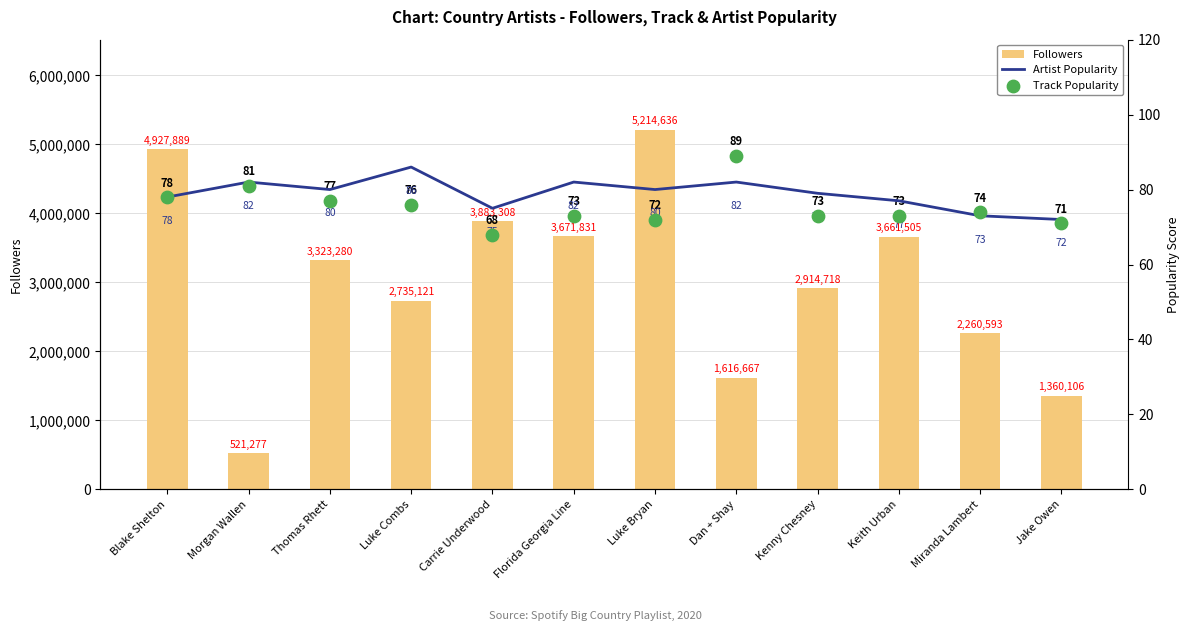

What is the total value across all series at Luke Combs?

2735283